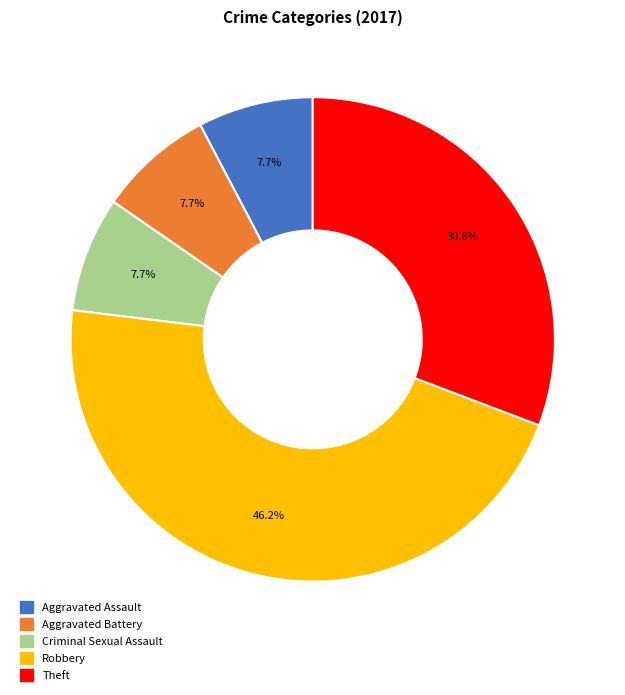

The Criminal Sexual Assault slice represents 8% of the pie. True or false?

True